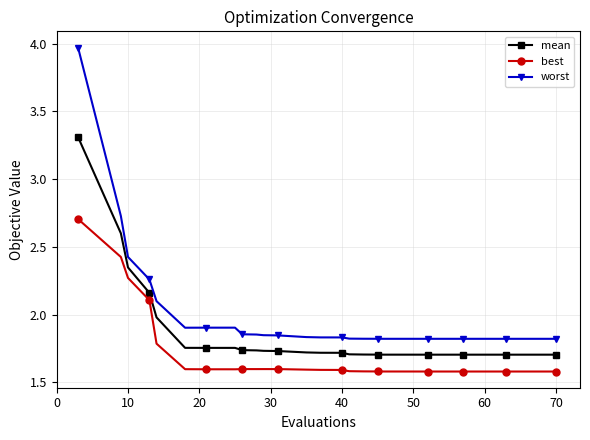

What is the smallest value displayed?

1.6